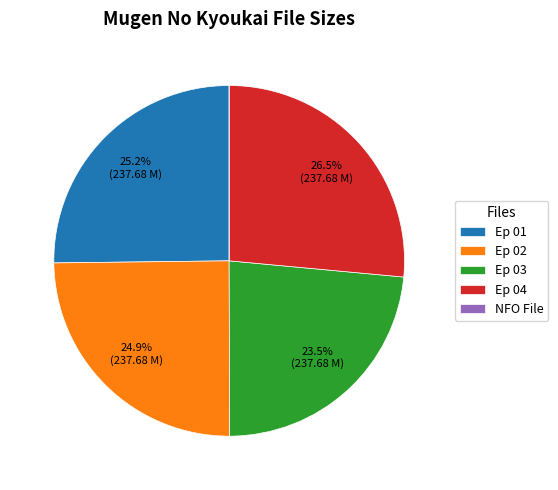

Which has a higher value, Ep 04 or Ep 01?

Ep 04